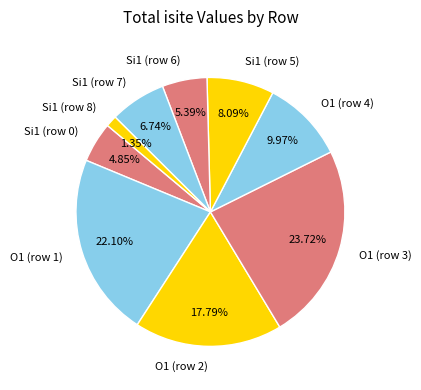

Rank the categories by value from lowest to highest.

Si1 (row 8), Si1 (row 0), Si1 (row 6), Si1 (row 7), Si1 (row 5), O1 (row 4), O1 (row 2), O1 (row 1), O1 (row 3)